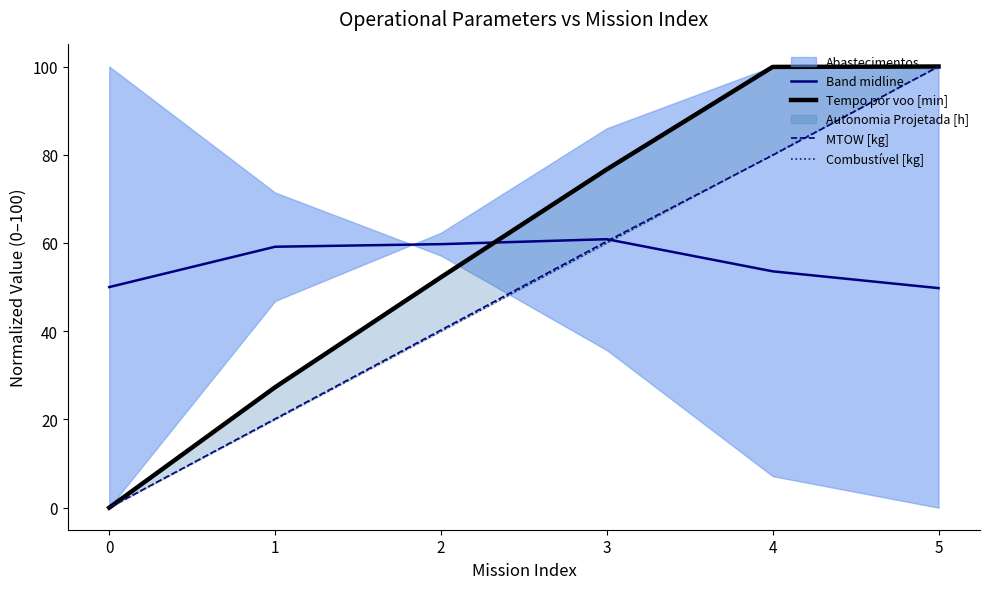

Reading left to right, transcribe all the data shown in this chart.

Band midline: 0=50.0	1=59.1	2=59.7	3=60.9	4=53.6	5=49.8
Tempo por voo [min]: 0=0.0	1=27.3	2=52.2	3=76.7	4=99.9	5=100.0
MTOW [kg]: 0=0.0	1=20.1	2=40.3	3=60.4	4=79.9	5=100.0
Combustível [kg]: 0=0.0	1=20.0	2=40.0	3=60.0	4=80.0	5=100.0